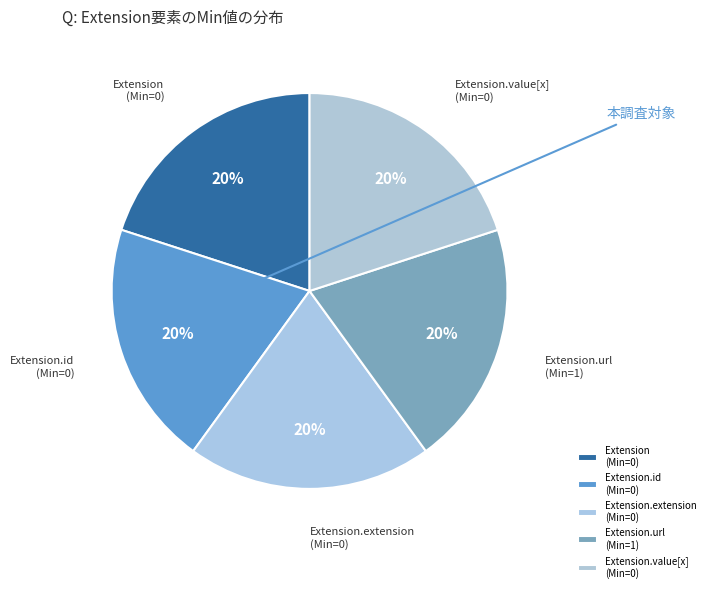

Does Extension.url (Min=1) account for over 50% of the chart?

No